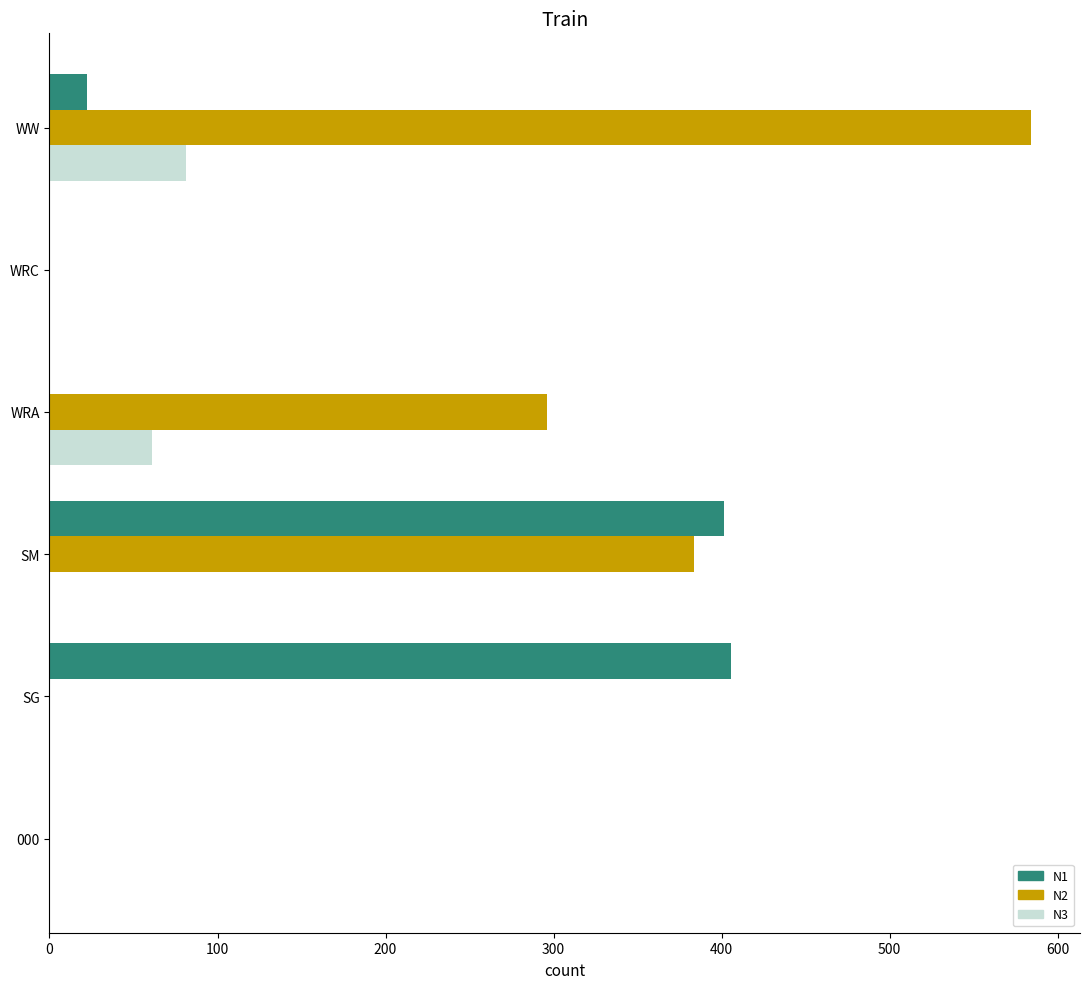

Which series has the largest range (max minus min)?

N2